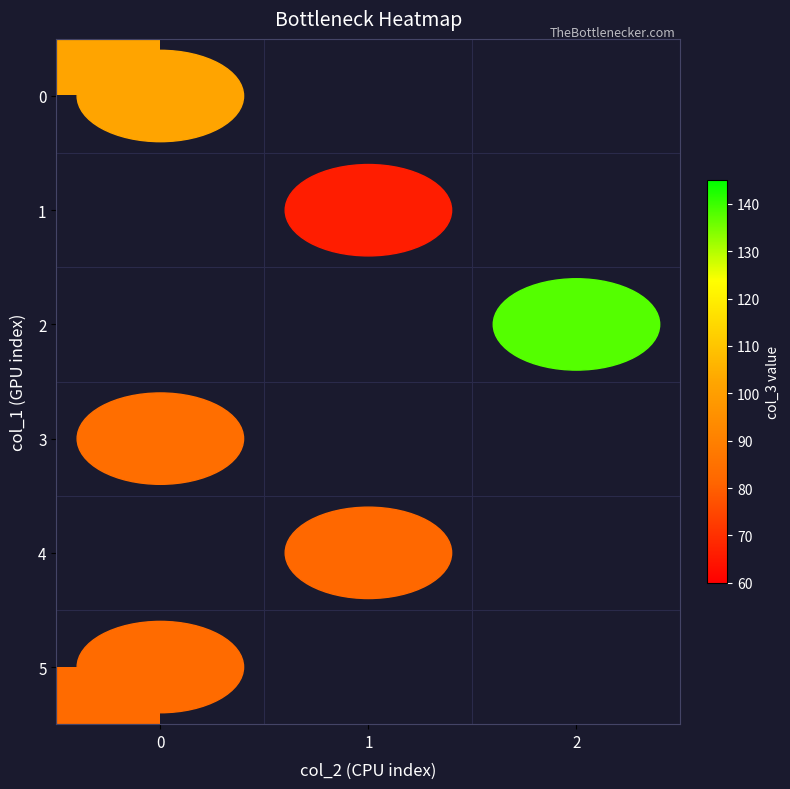

The value of 1 at 1 is 66.0. True or false?

True